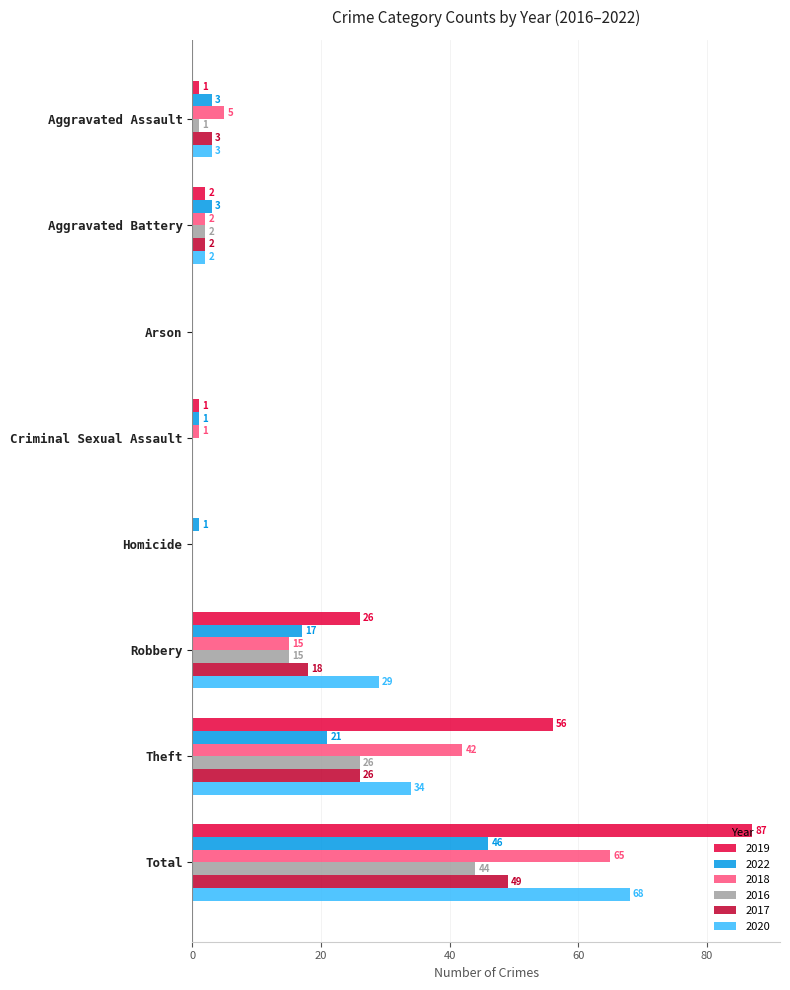

Where is 2018 nearest to the value 32?

Theft